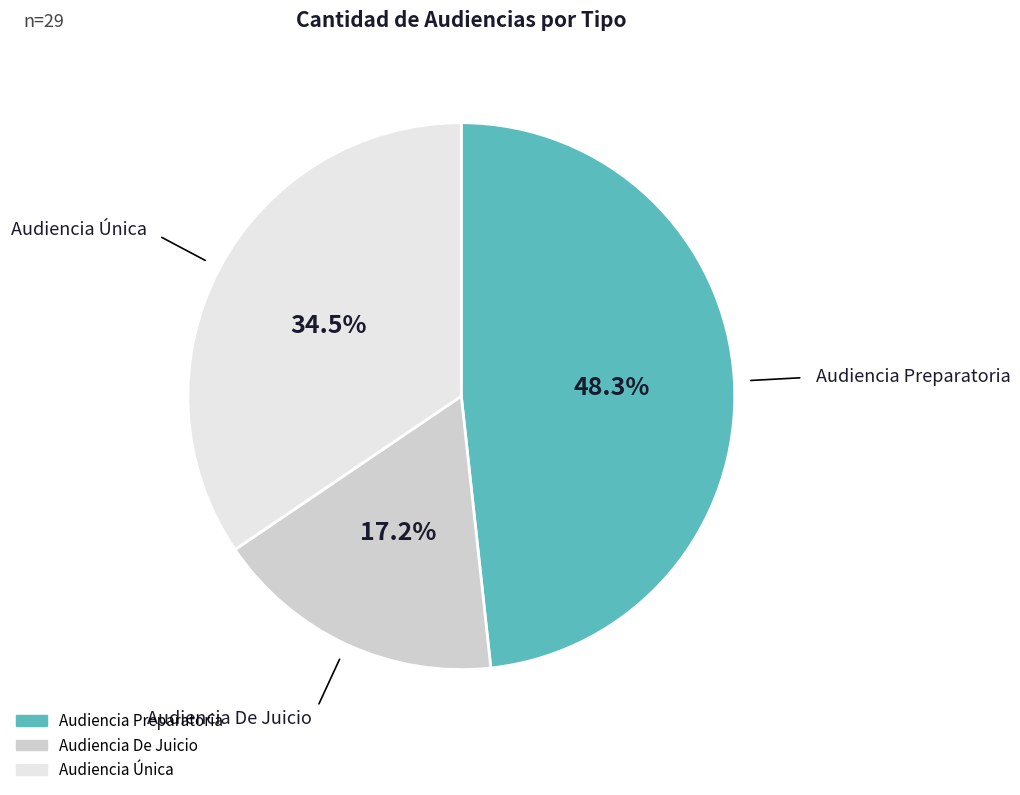

True or false: Audiencia Única accounts for 41% of the total.

False